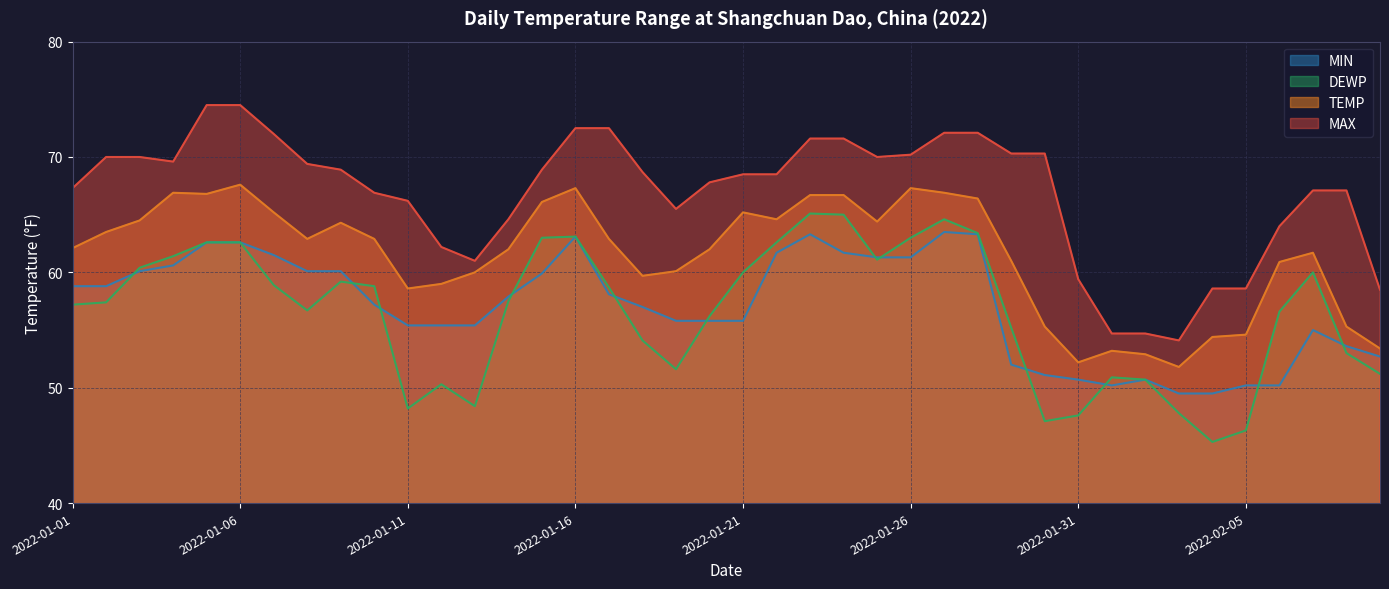

What are all the series names shown in the legend?

MIN, DEWP, TEMP, MAX